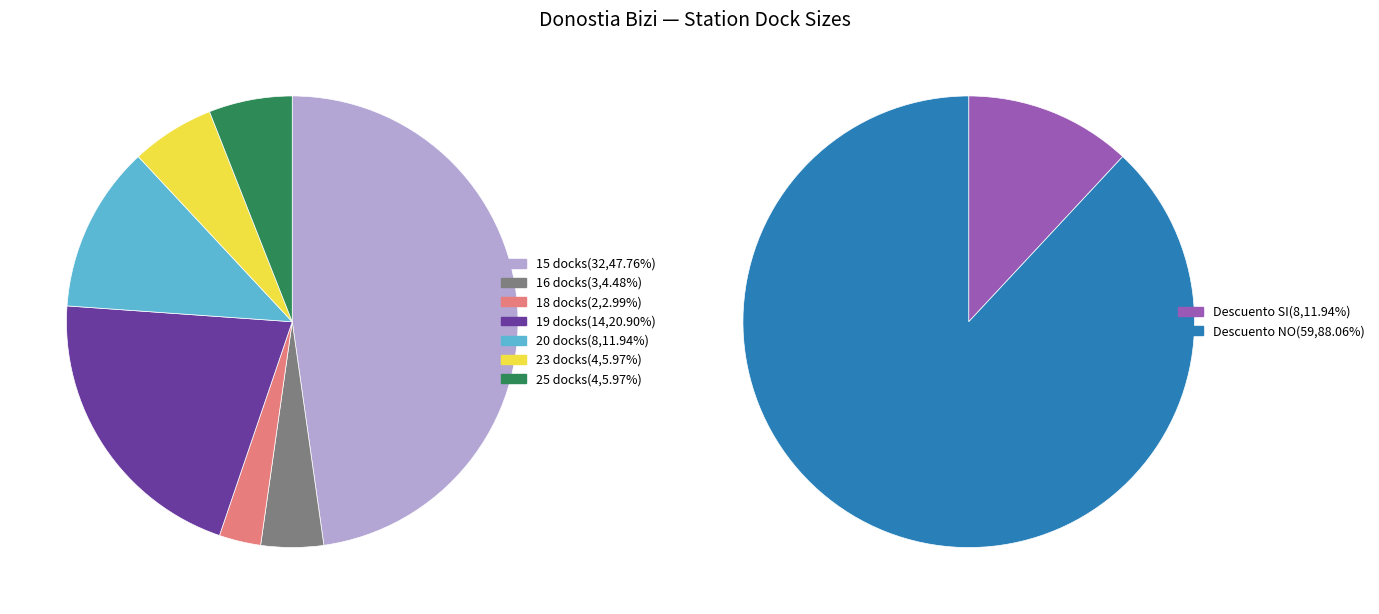

To the nearest percent, what percentage of the pie is 25 docks?

6%